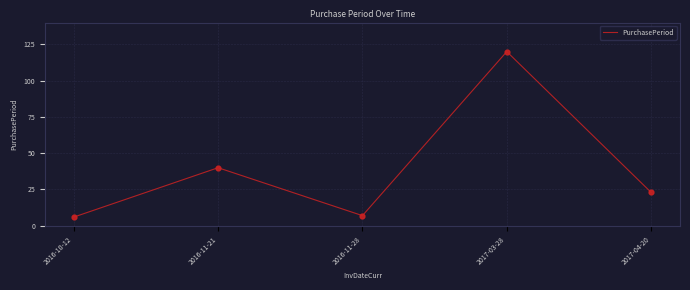

Which has a higher value, 2017-03-28 or 2016-10-12?

2017-03-28